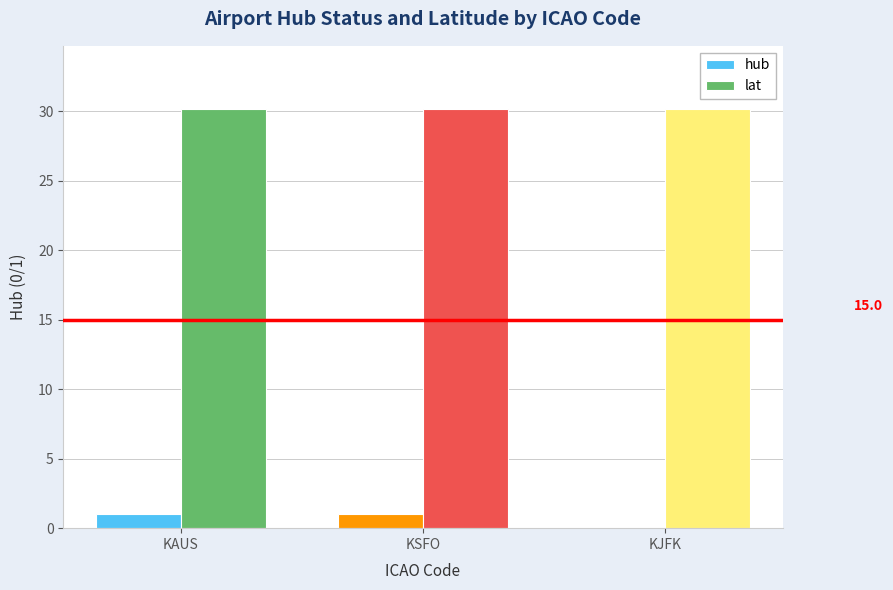

What is the spread (max minus min) of values at KSFO?

29.2